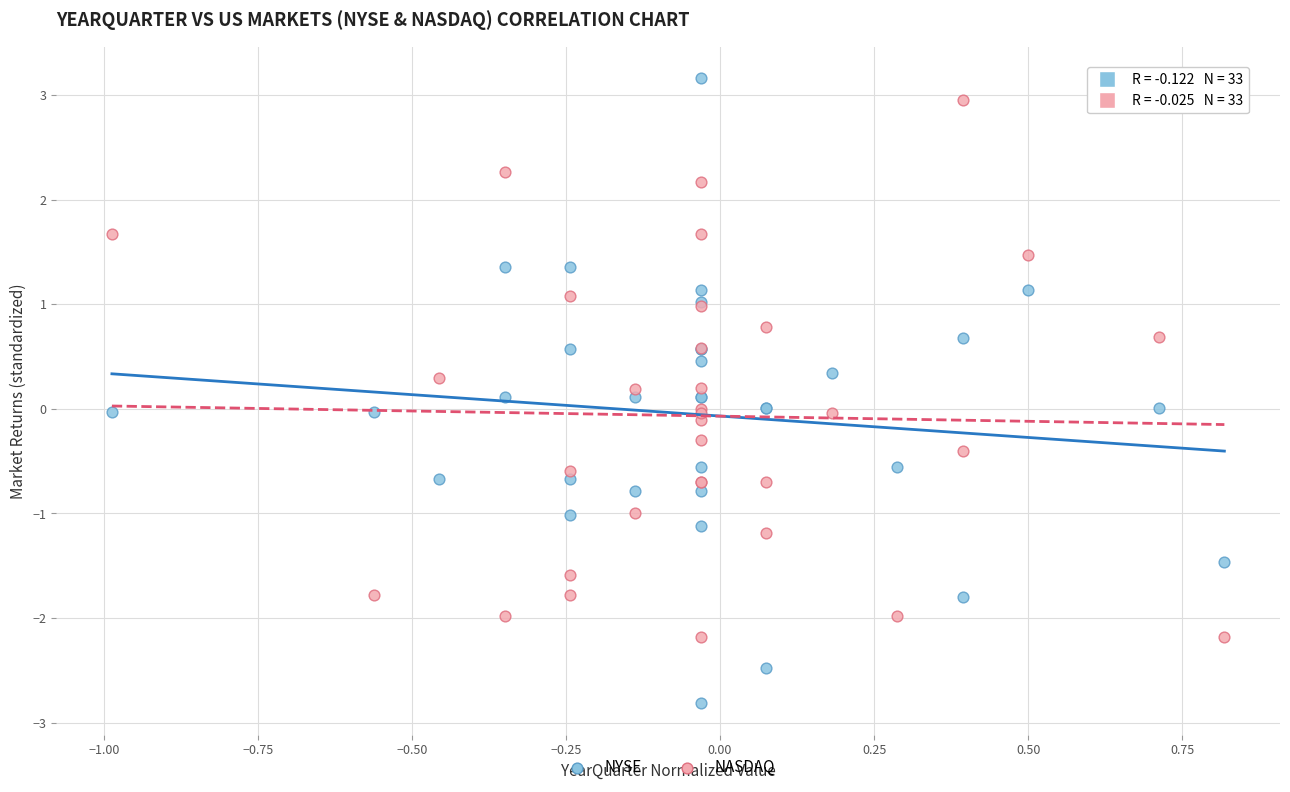

Which series contains the lowest Y value?

NYSE